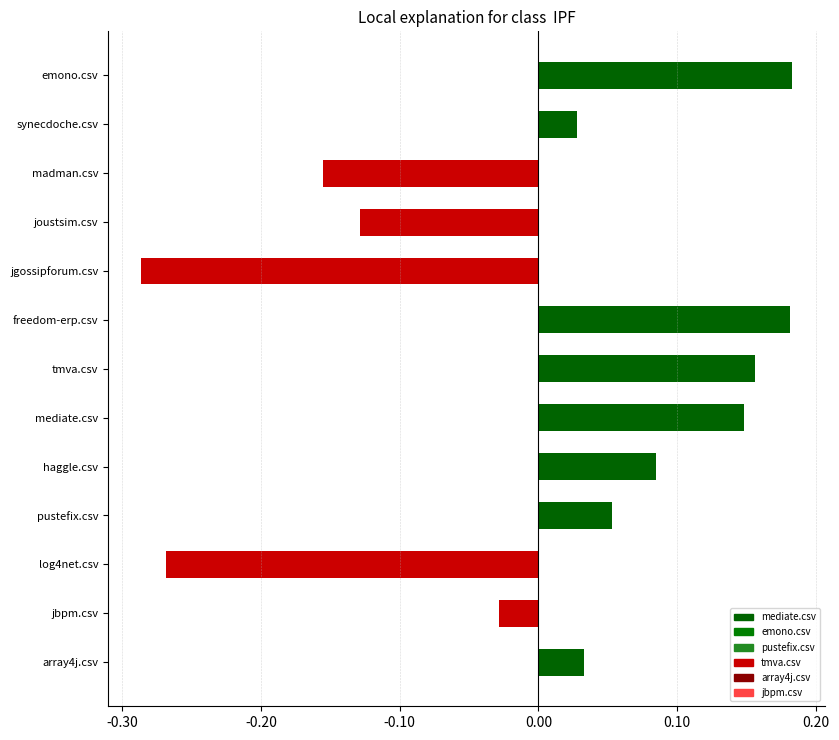

True or false: array4j.csv has a value of -0.0 at jbpm.csv.

False